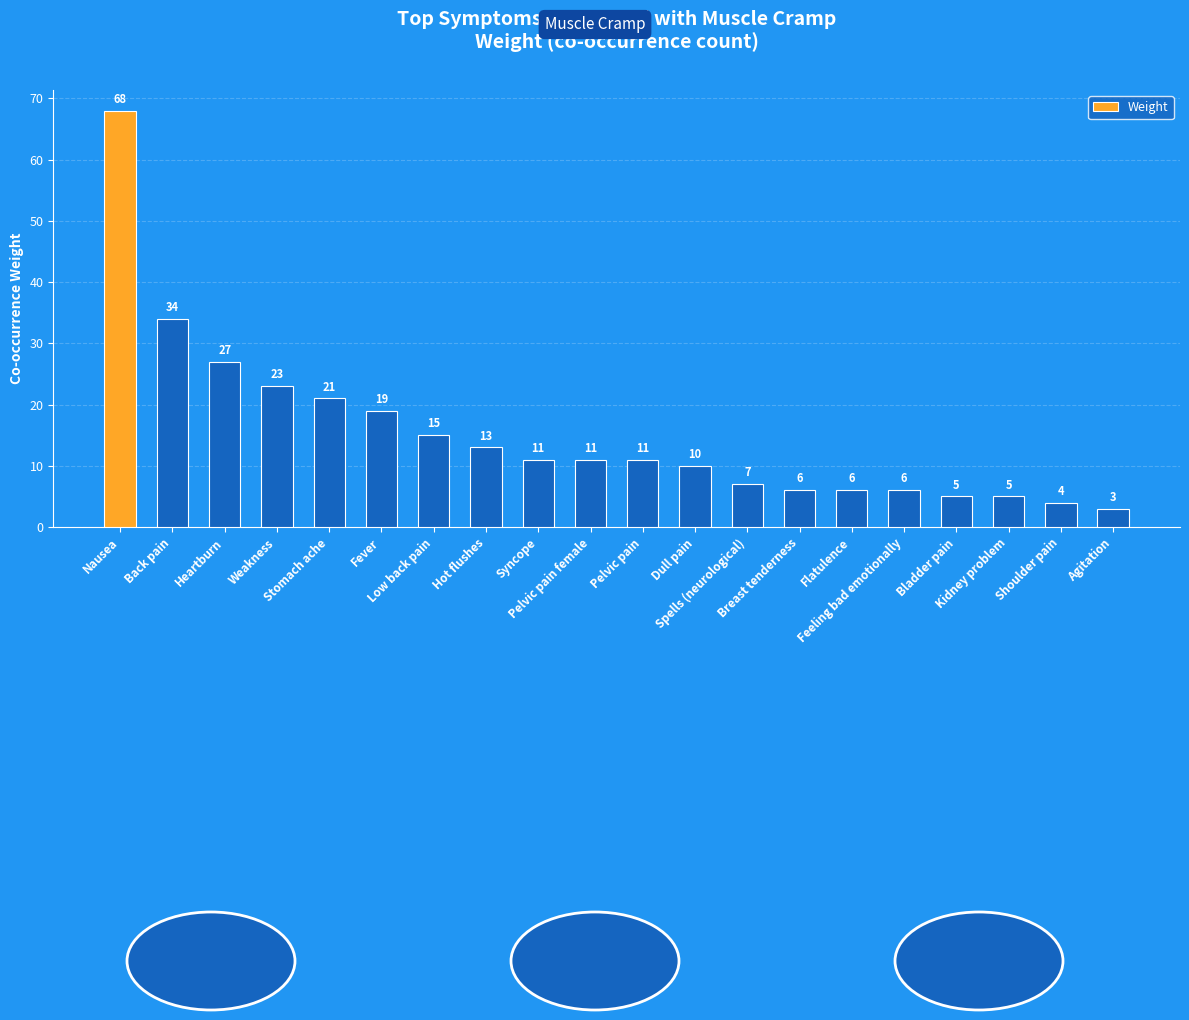

How many values are below 11?

9